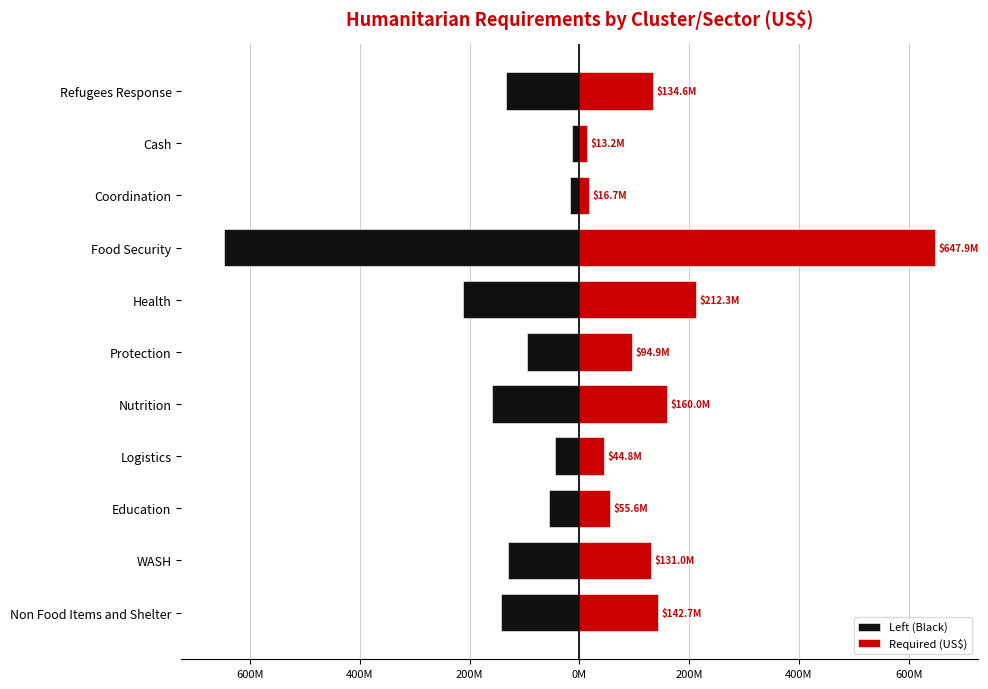

What is the lowest value of the Required (US$) series?

13200000